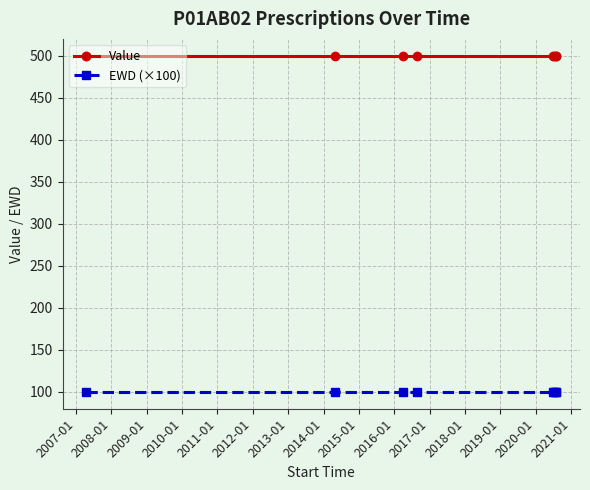

List the series in order of their overall mean, lowest first.

EWD (×100), Value